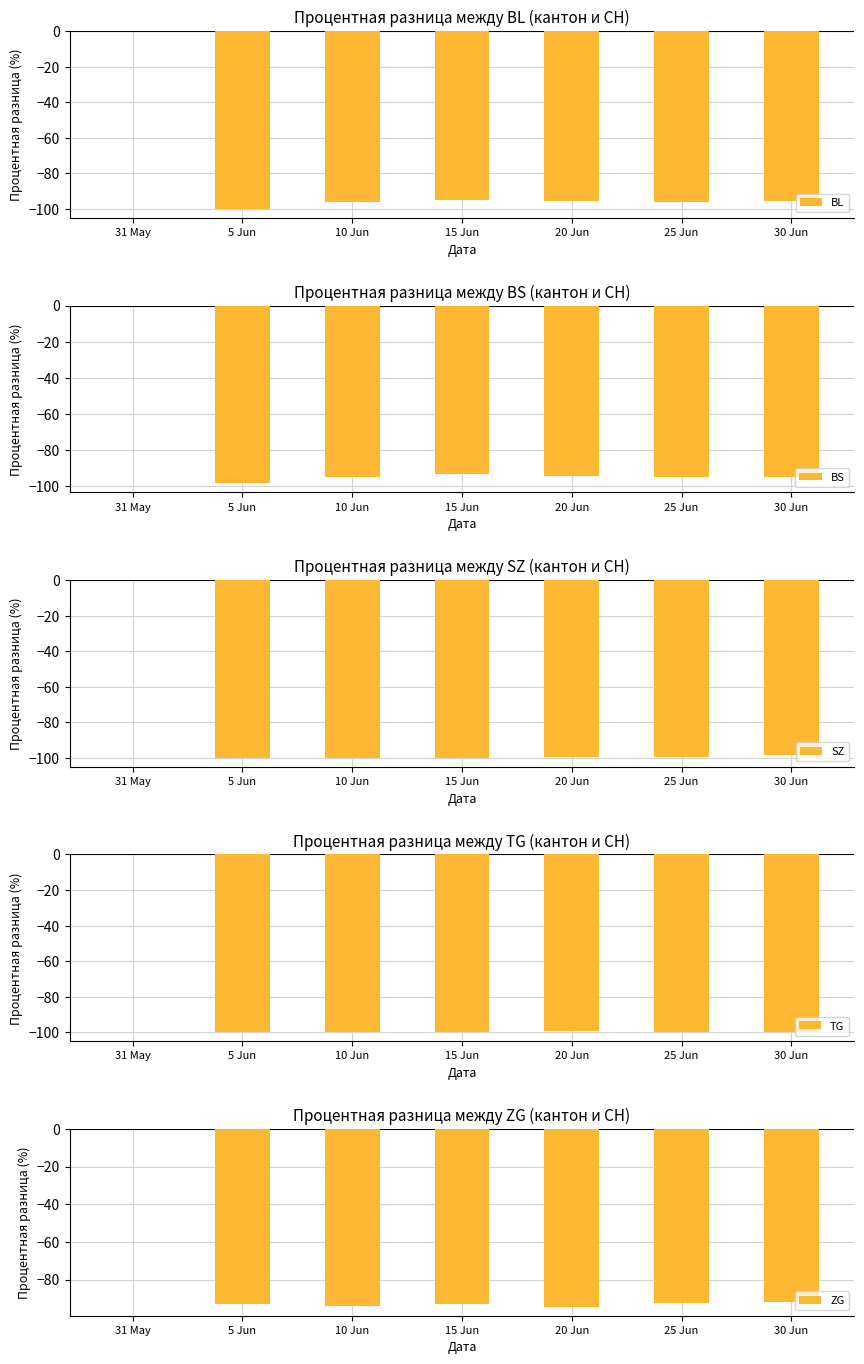

Are the bars horizontal?

No